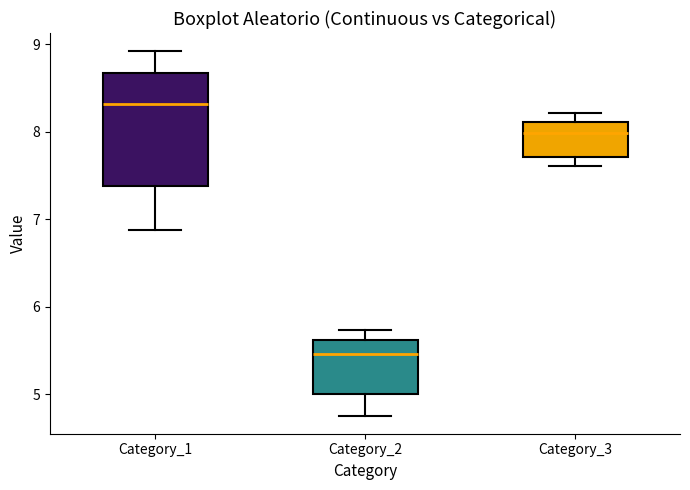

Which box has the lowest median line?

Category_2